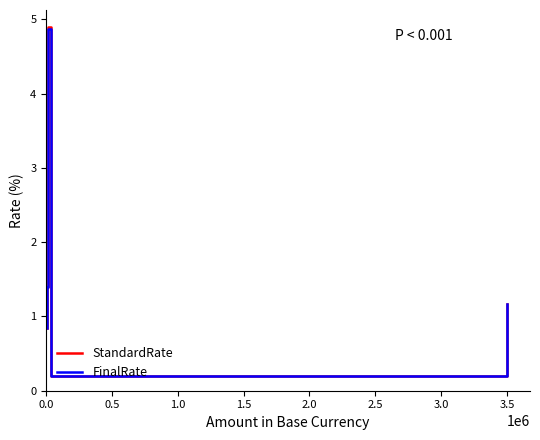

What is the maximum value shown in the chart?

4.9